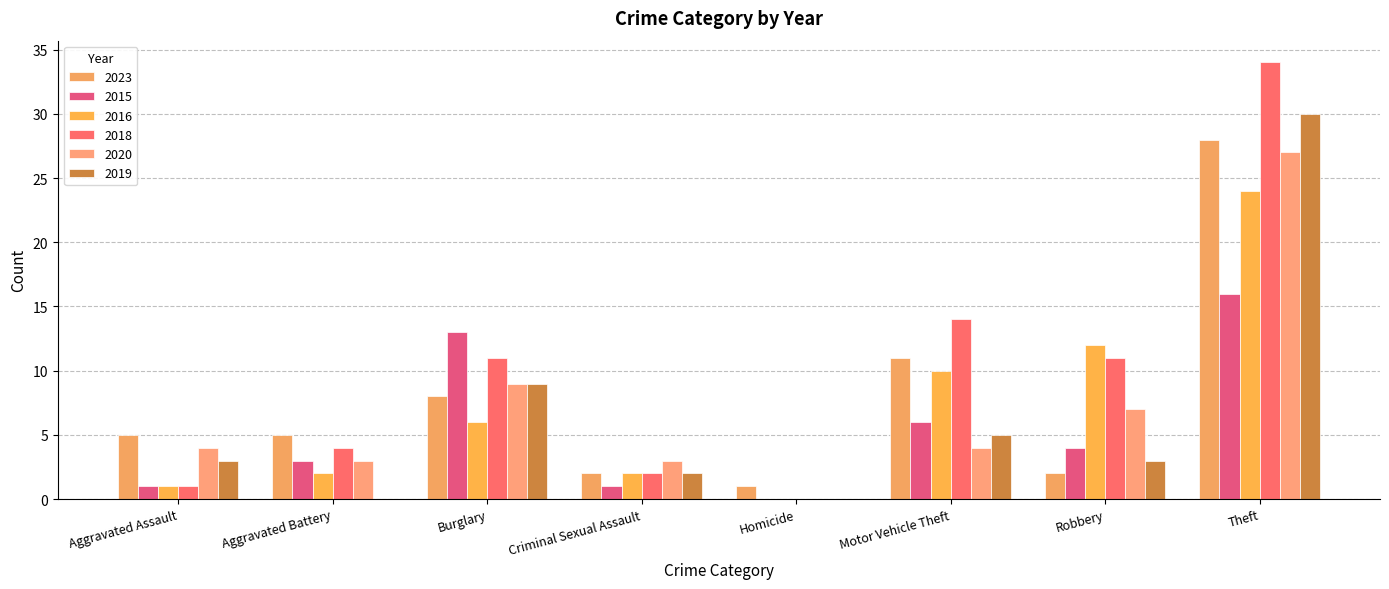

How many groups of bars are there?

8